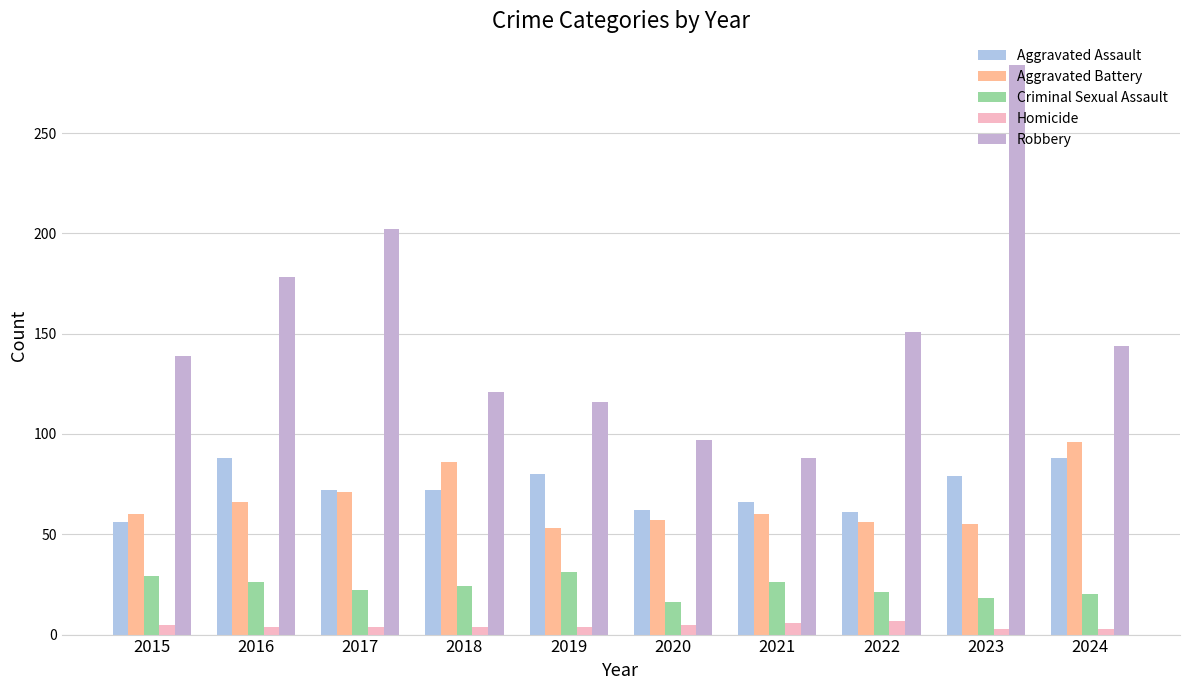

At which label is Criminal Sexual Assault closest to 23?

2017